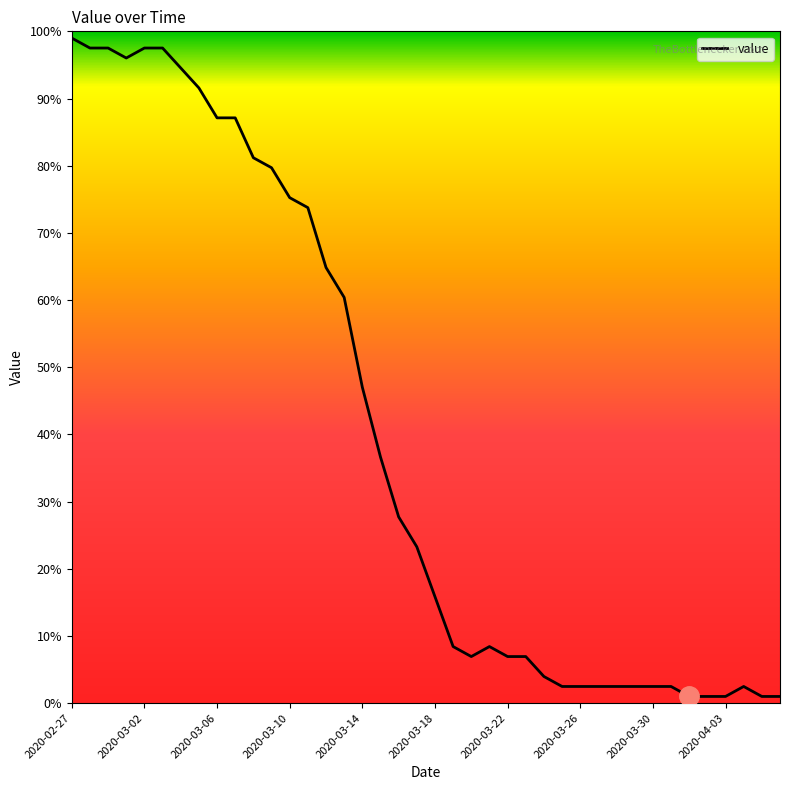

What is the greatest value displayed?

99.0